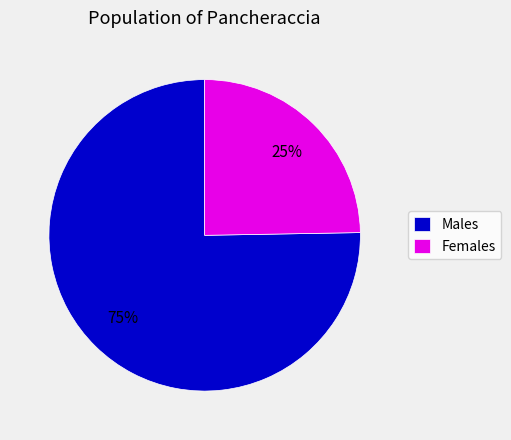

Which slice is the smallest?

Females